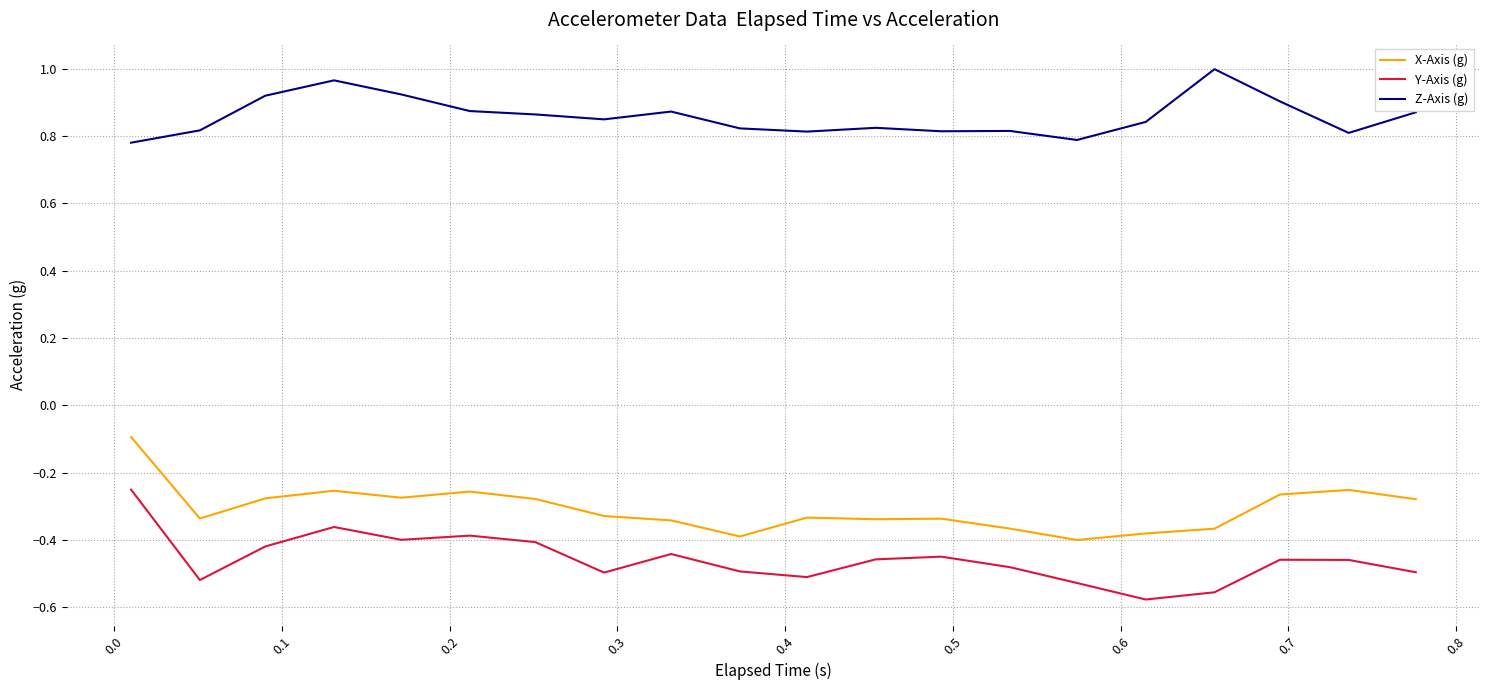

What is the difference between the maximum and minimum values in the X-Axis (g) series?

0.3